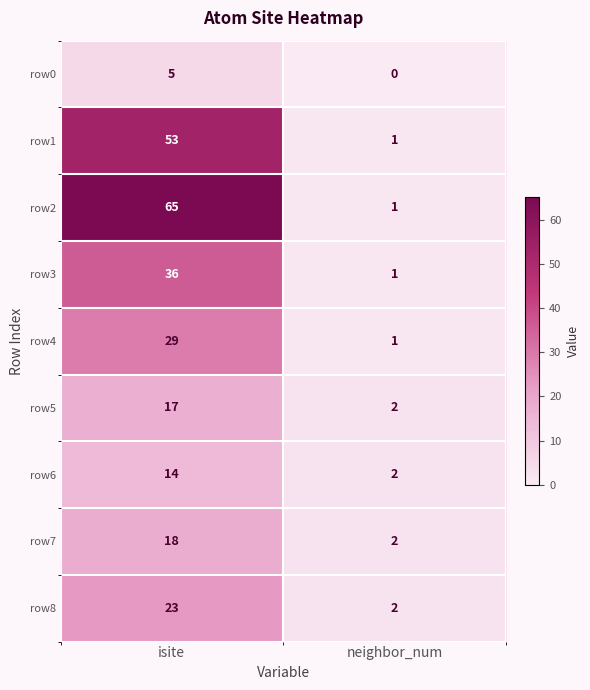

List the labels in order of row8 value, largest first.

isite, neighbor_num